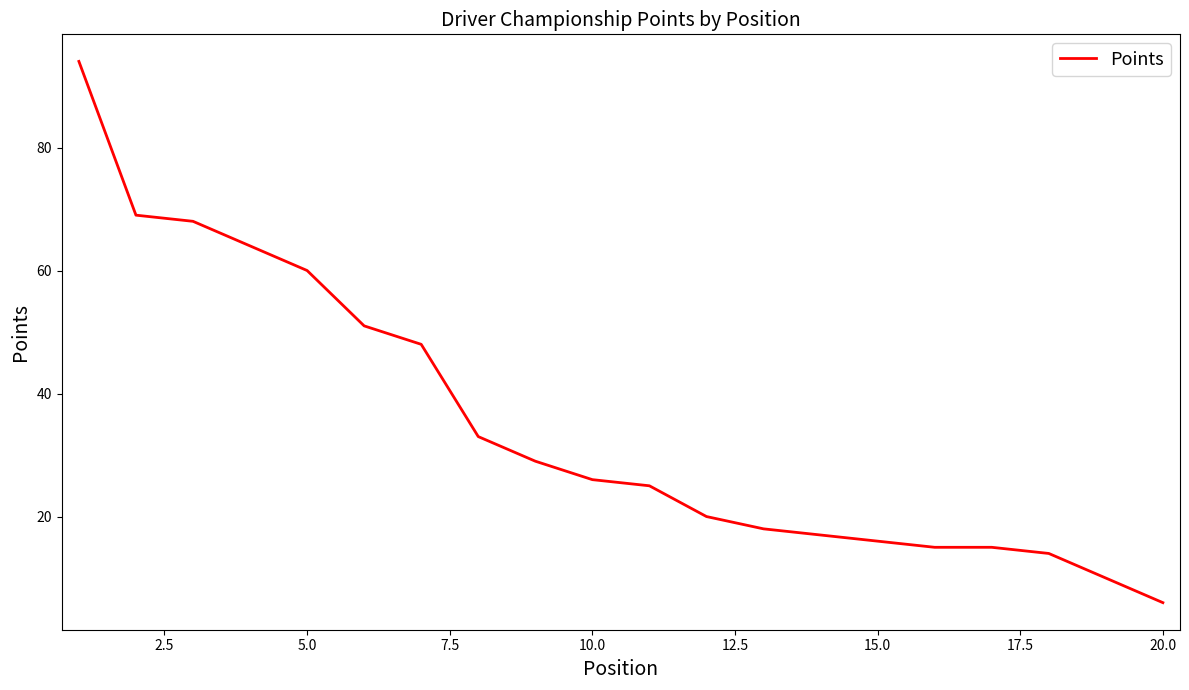

What is the minimum value shown in the chart?

6